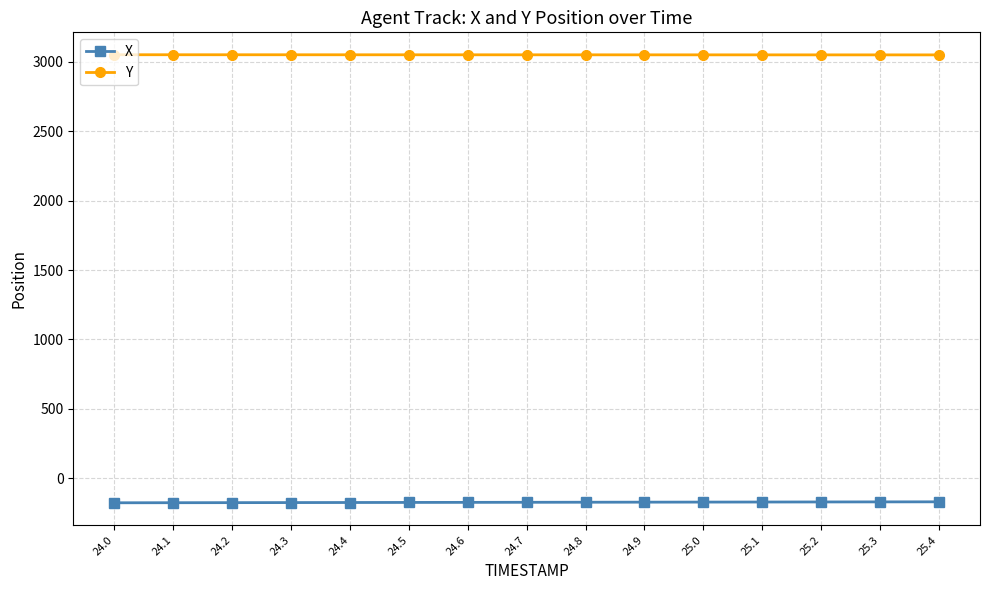

What are all the series names shown in the legend?

X, Y